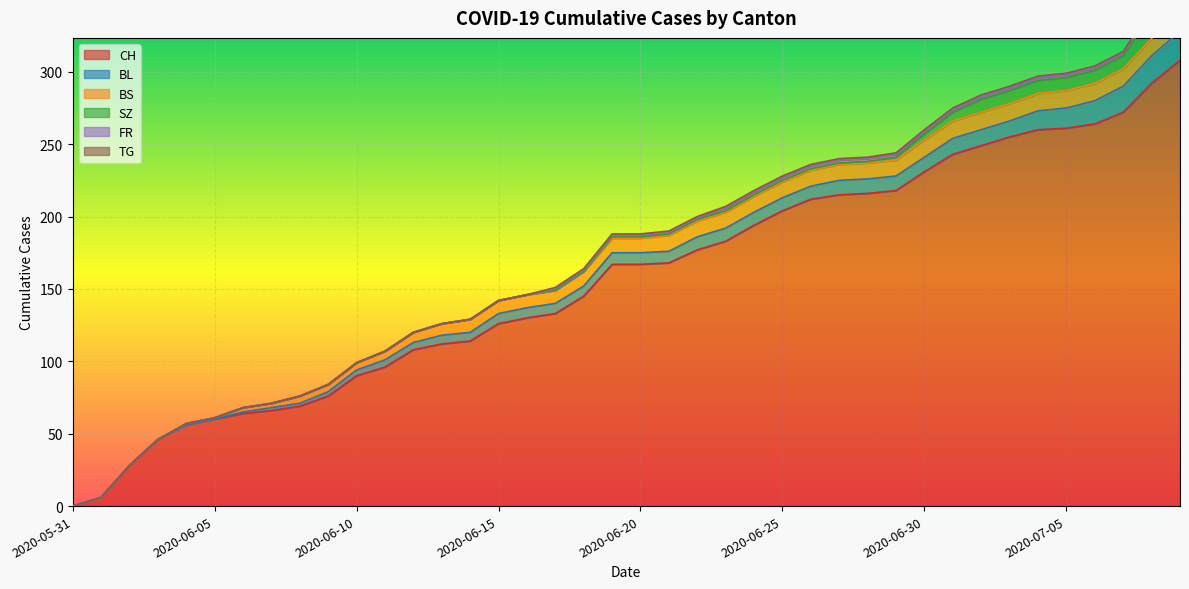

What is the label of the 22nd point from the left?

2020-06-21